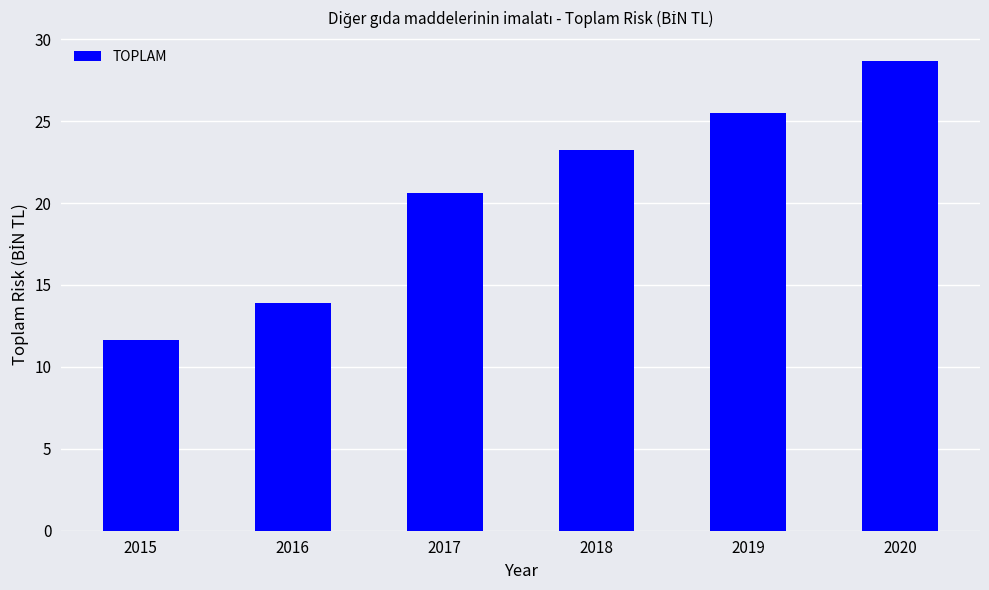

Are the bars grouped side by side (vs. stacked)?

No